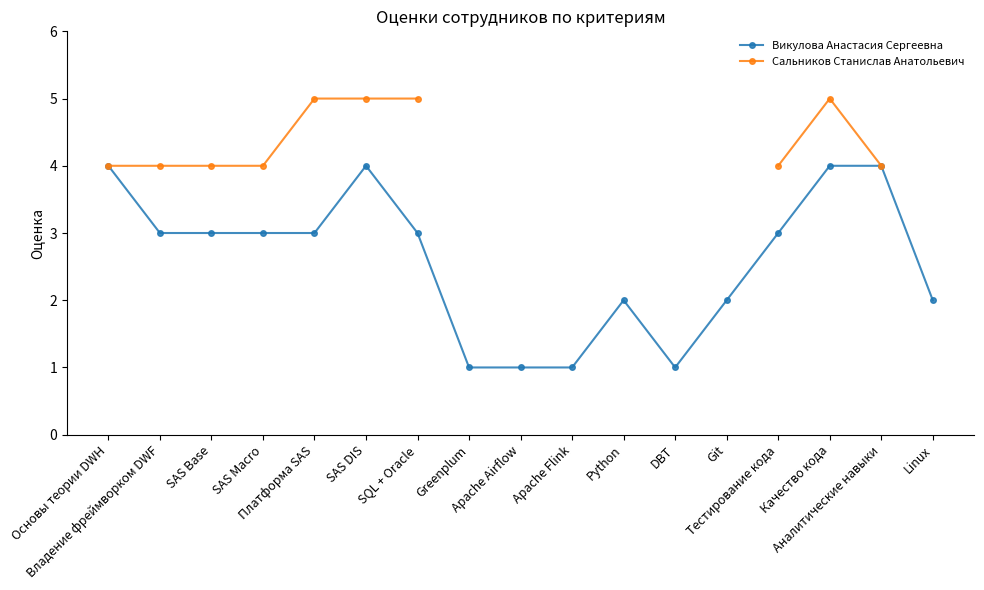

What is the average value of the Викулова Анастасия Сергеевна series?

2.6